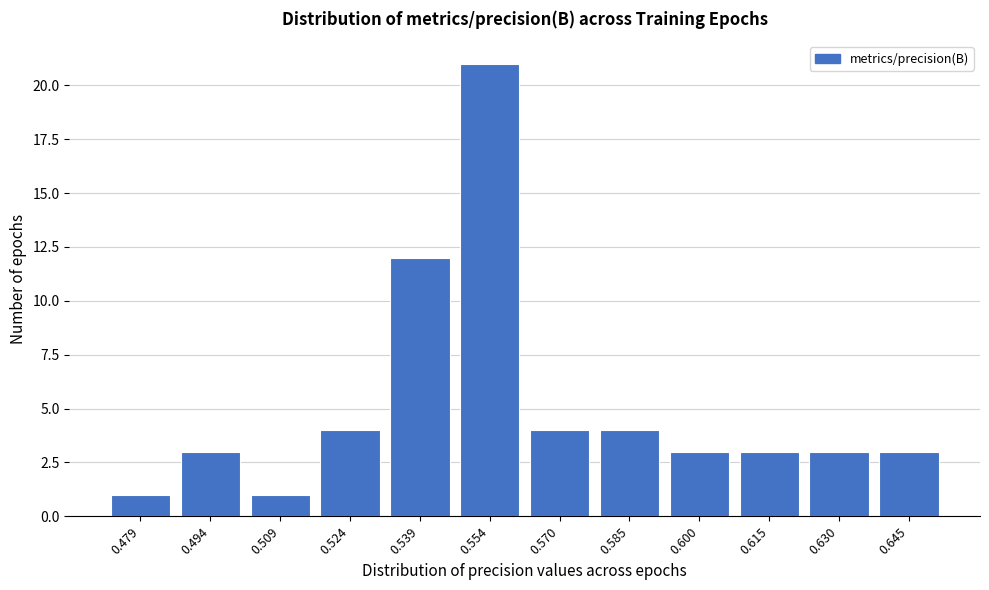

Reading right to left, transcribe all the data shown in this chart.

3	3	3	3	4	4	21	12	4	1	3	1